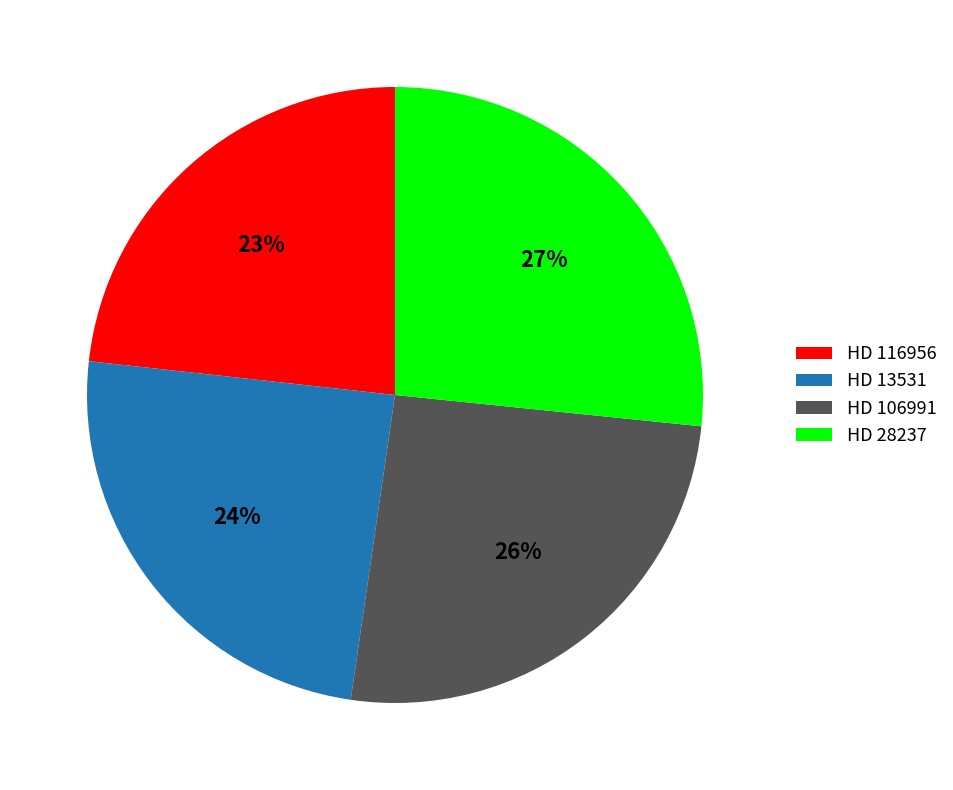

Which has a higher value, HD 106991 or HD 28237?

HD 28237